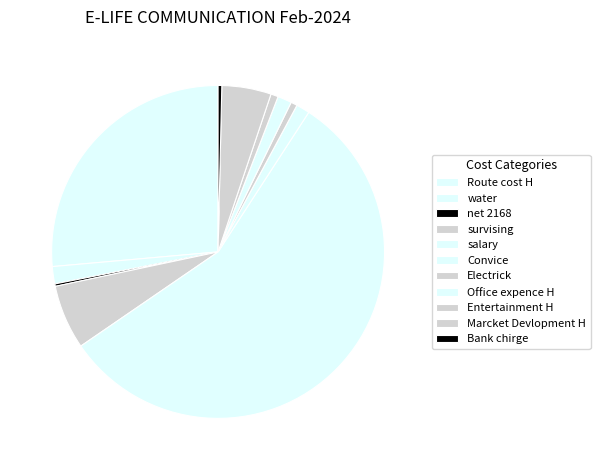

Do water and Bank chirge together represent more than half of the pie?

No